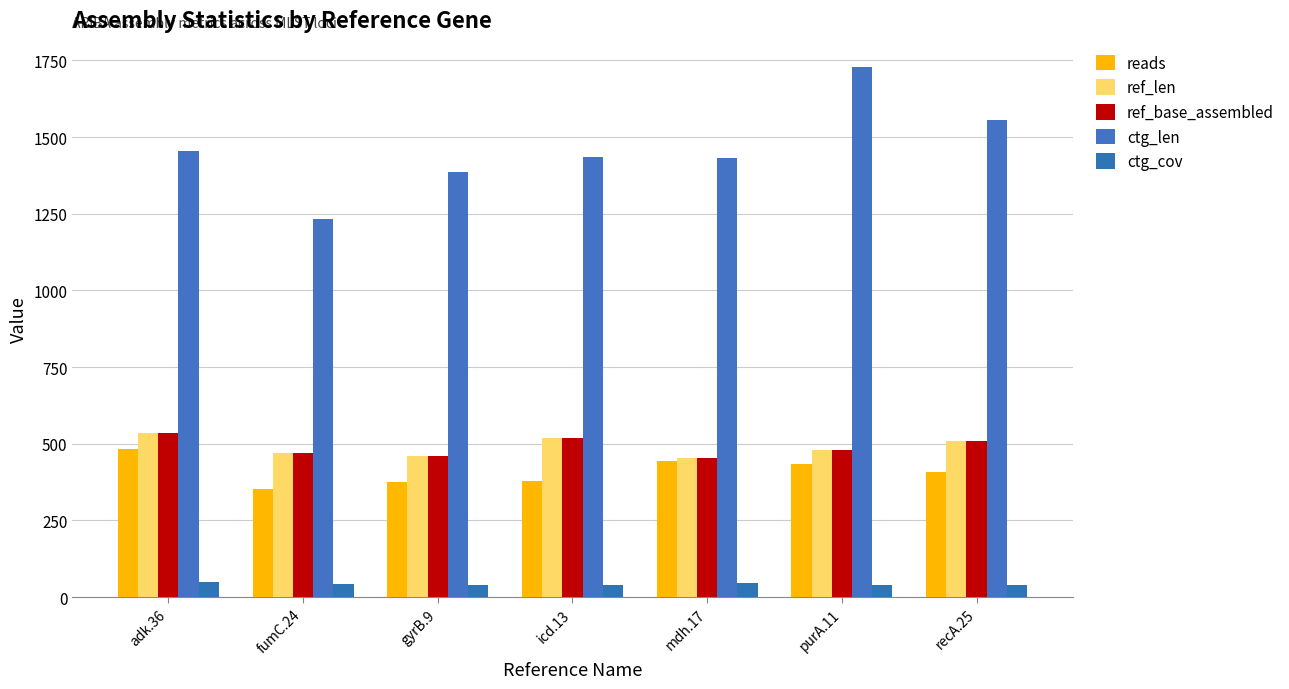

Which series has the largest range (max minus min)?

ctg_len